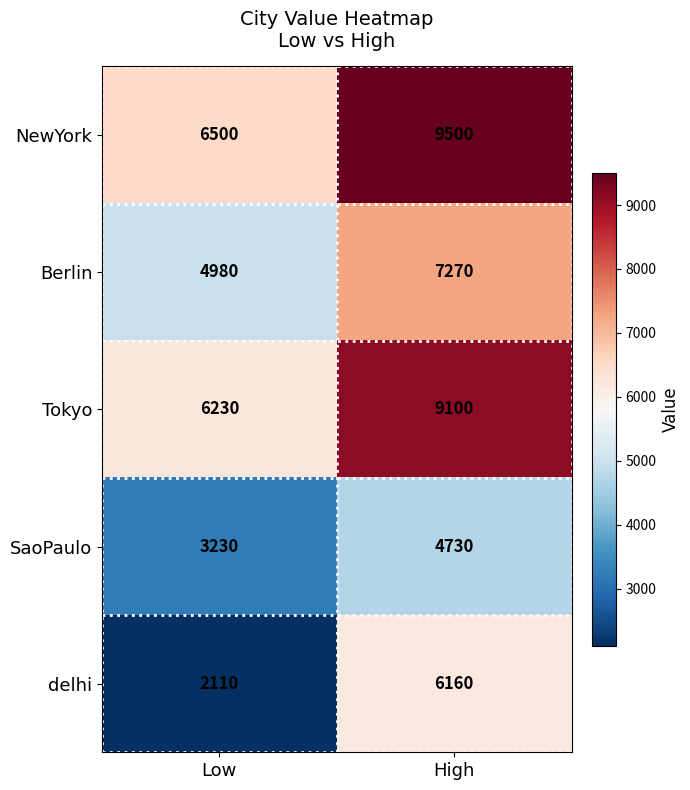

Between Low and High, which series saw the biggest shift?

delhi